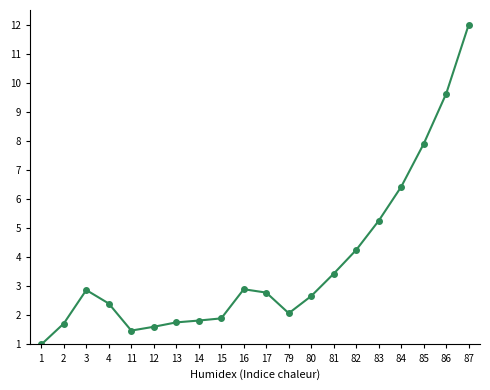

What value does the data have at 86?

9.6